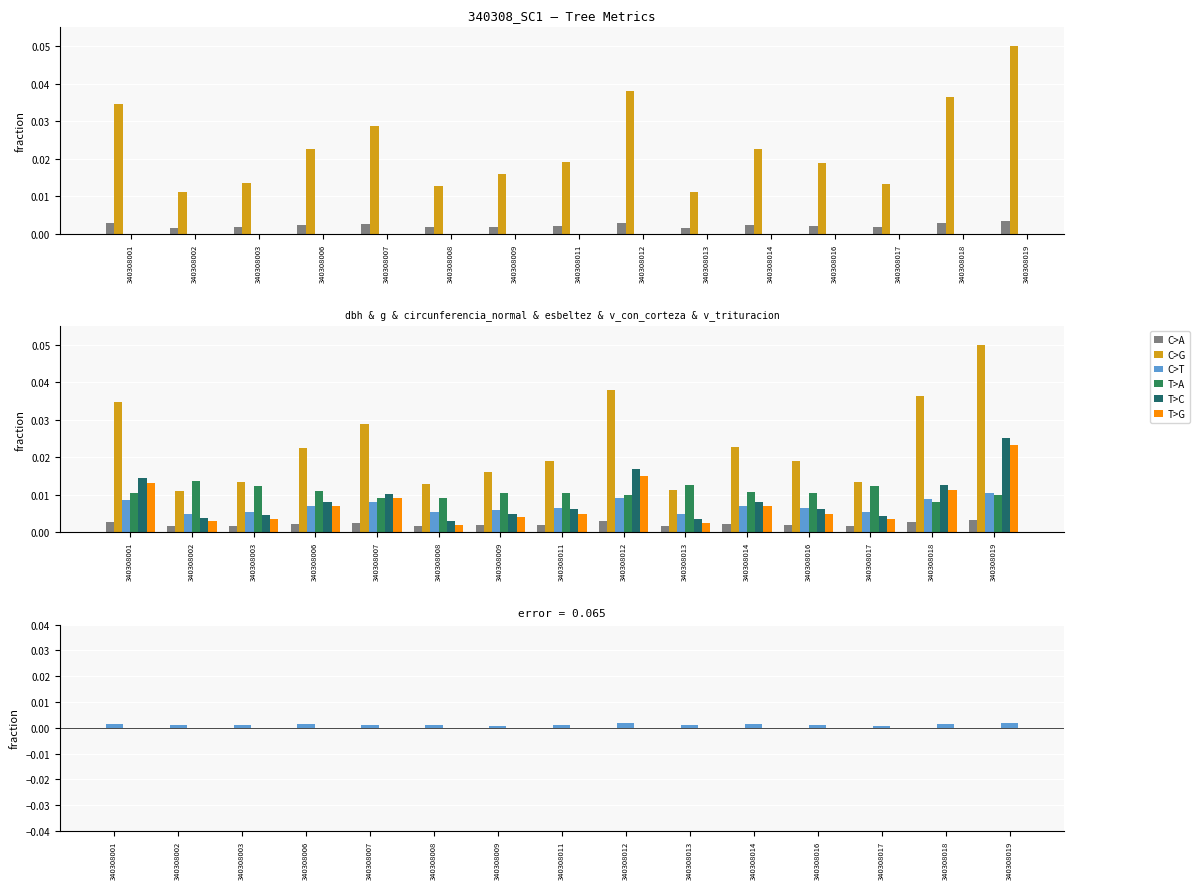

What is the total value across all series at 340308018?

0.1